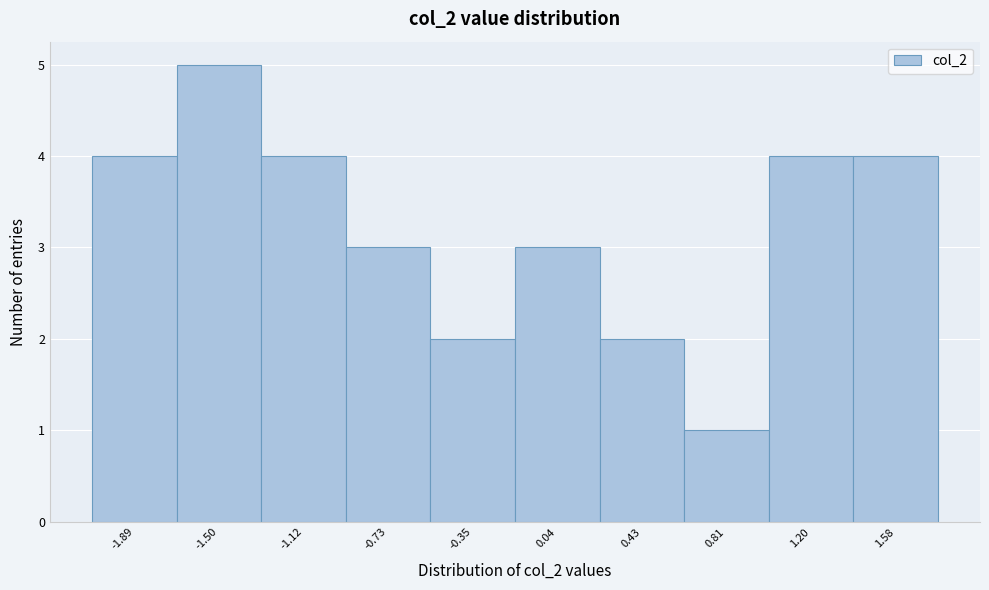

Reading left to right, extract all data points from this chart.

4	5	4	3	2	3	2	1	4	4